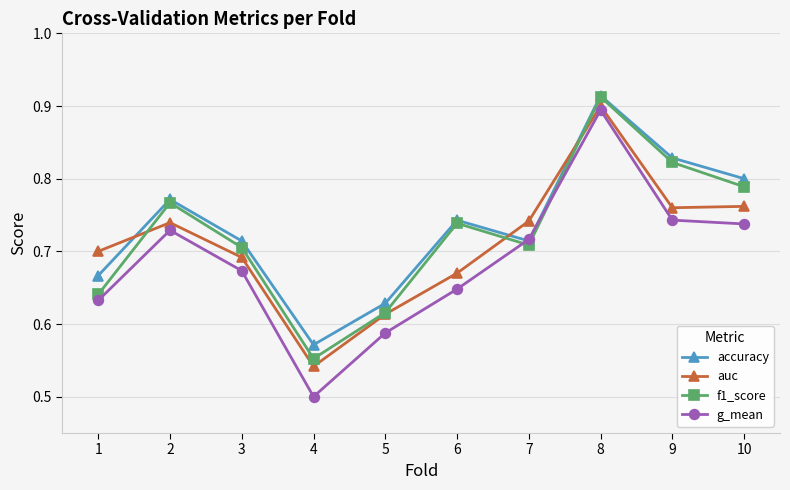

Which series changed the most between 2 and 7?

f1_score